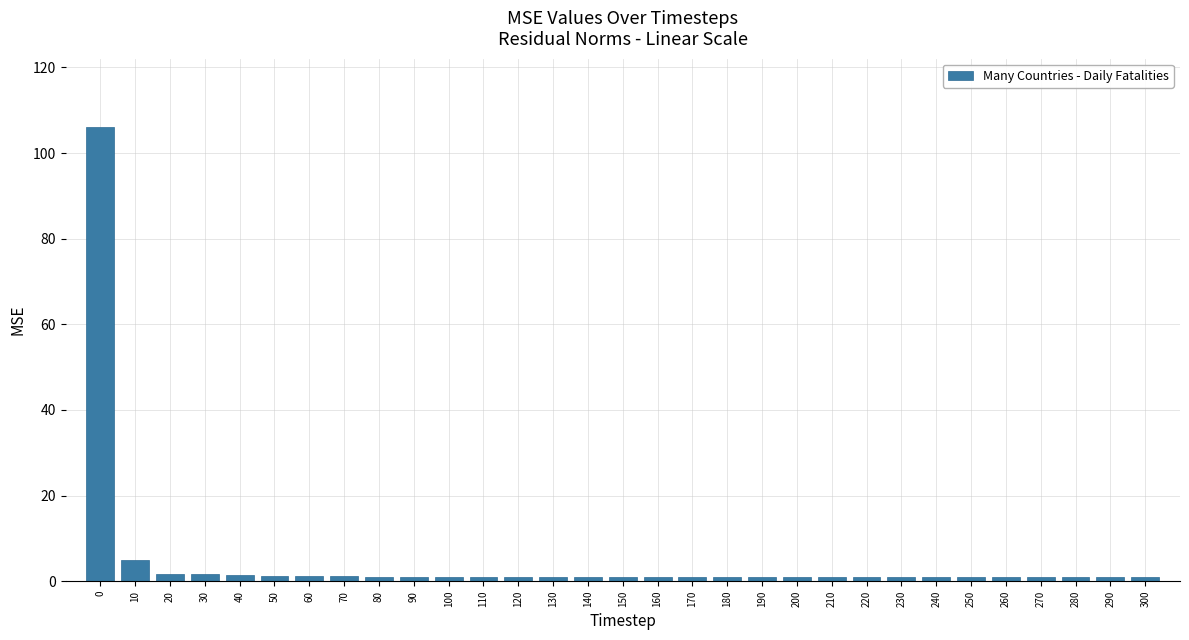

At which label is the value closest to 53?

10